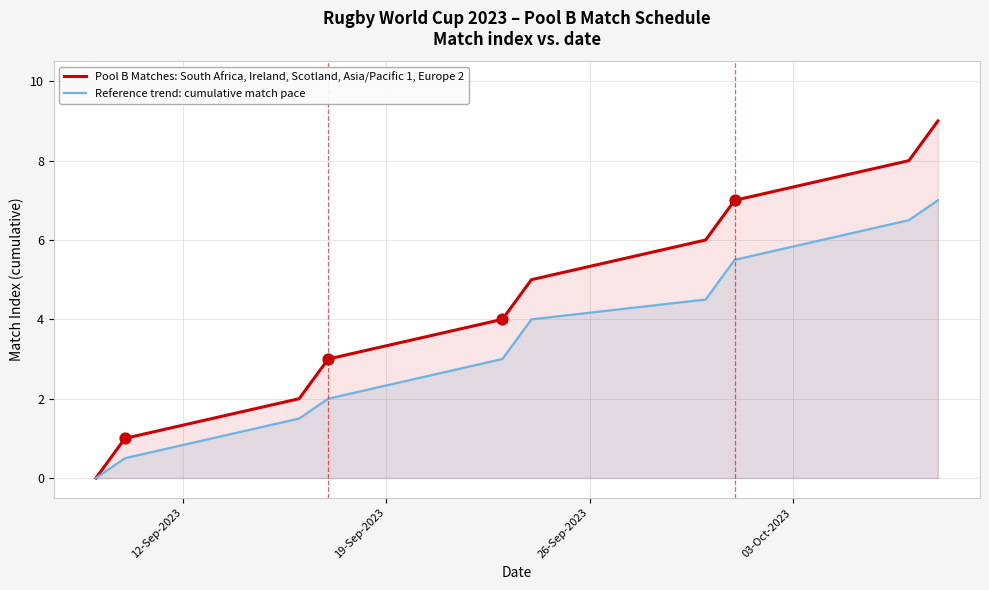

Which series has the largest total across all categories?

Pool B Matches: South Africa, Ireland, Scotland, Asia/Pacific 1, Europe 2